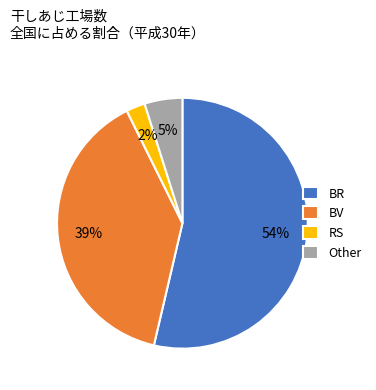

Rank the categories by value from highest to lowest.

BR, BV, Other, RS